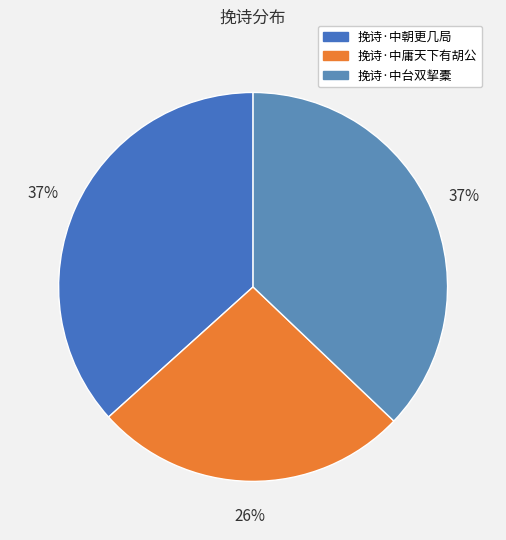

What is the ratio of the value at 挽诗·中台双挈橐 to the value at 挽诗·中朝更几局?

1.0